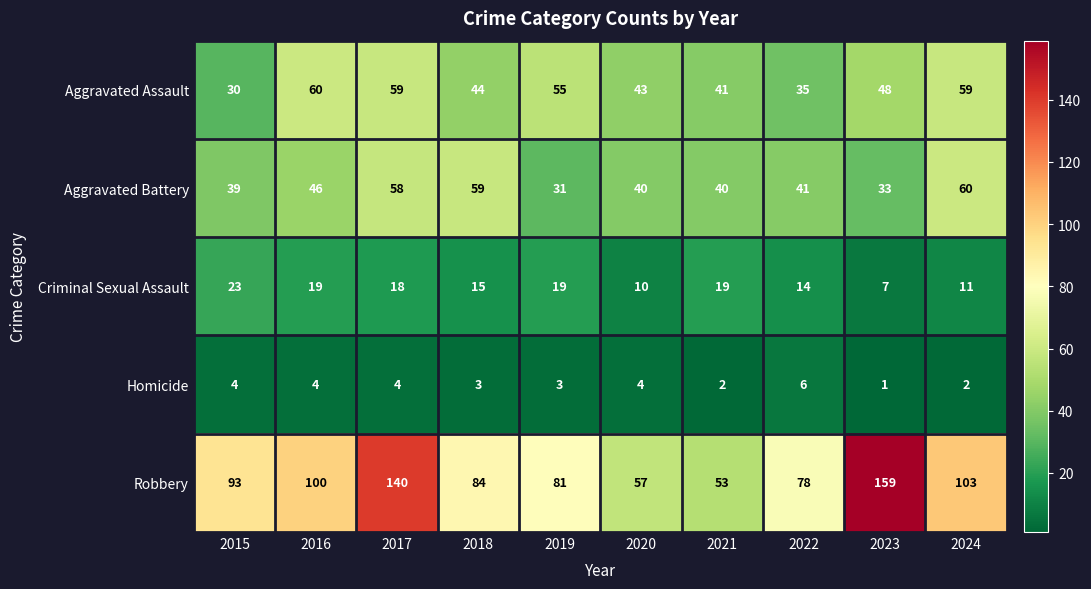

The value of Aggravated Assault at 2020 is 20. True or false?

False